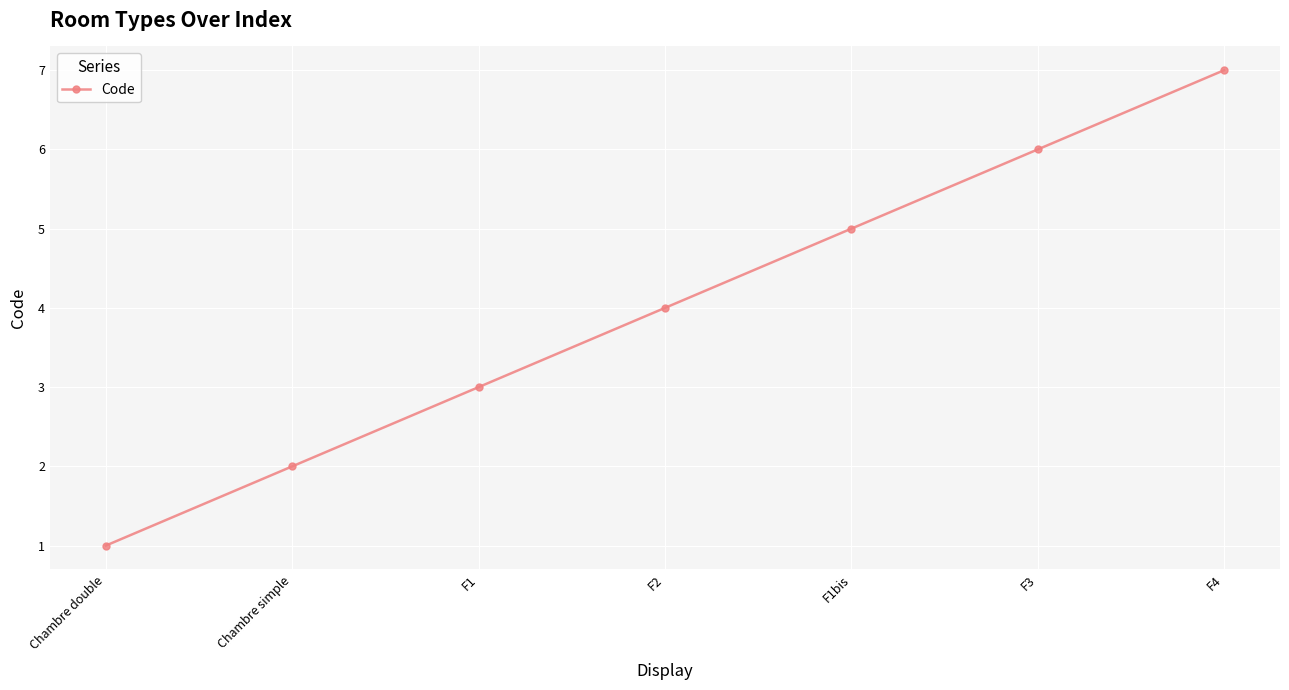

At which label is the value closest to 4?

F2